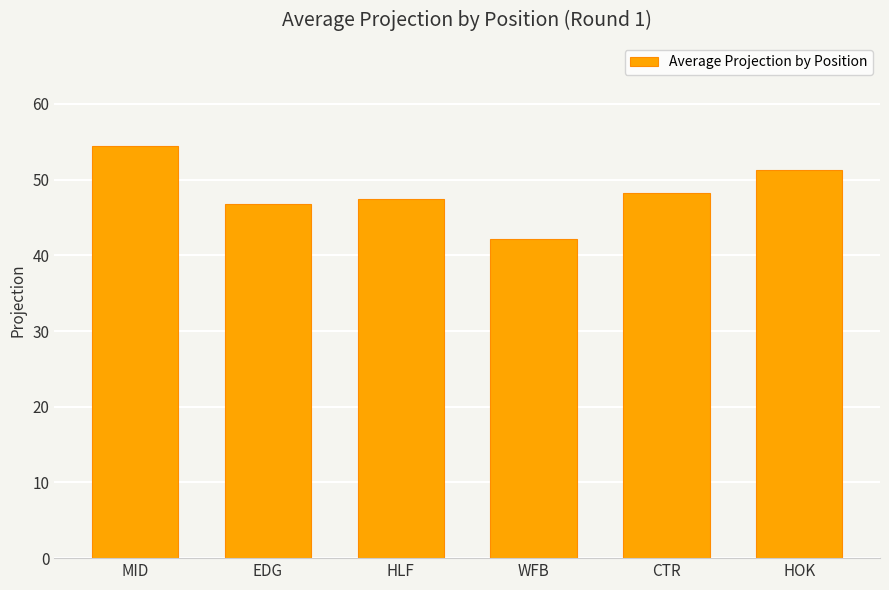

How many distinct data groups are displayed?

1